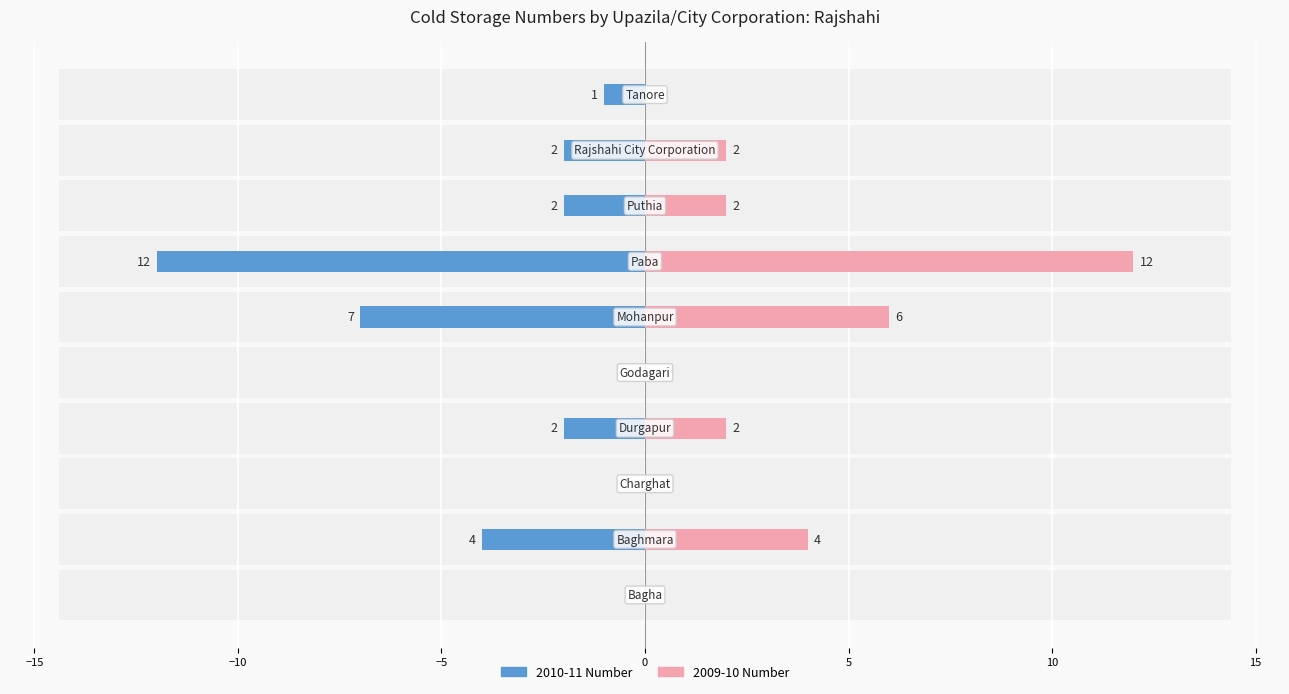

Count the 2009-10 Number values in the range 0 to 4.

8